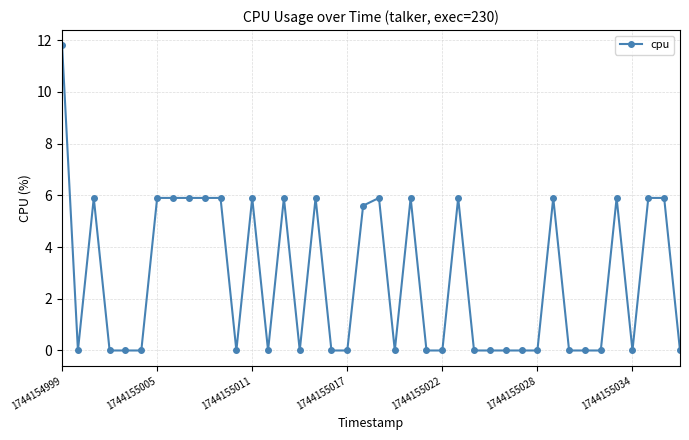

What is the greatest value displayed?

11.8